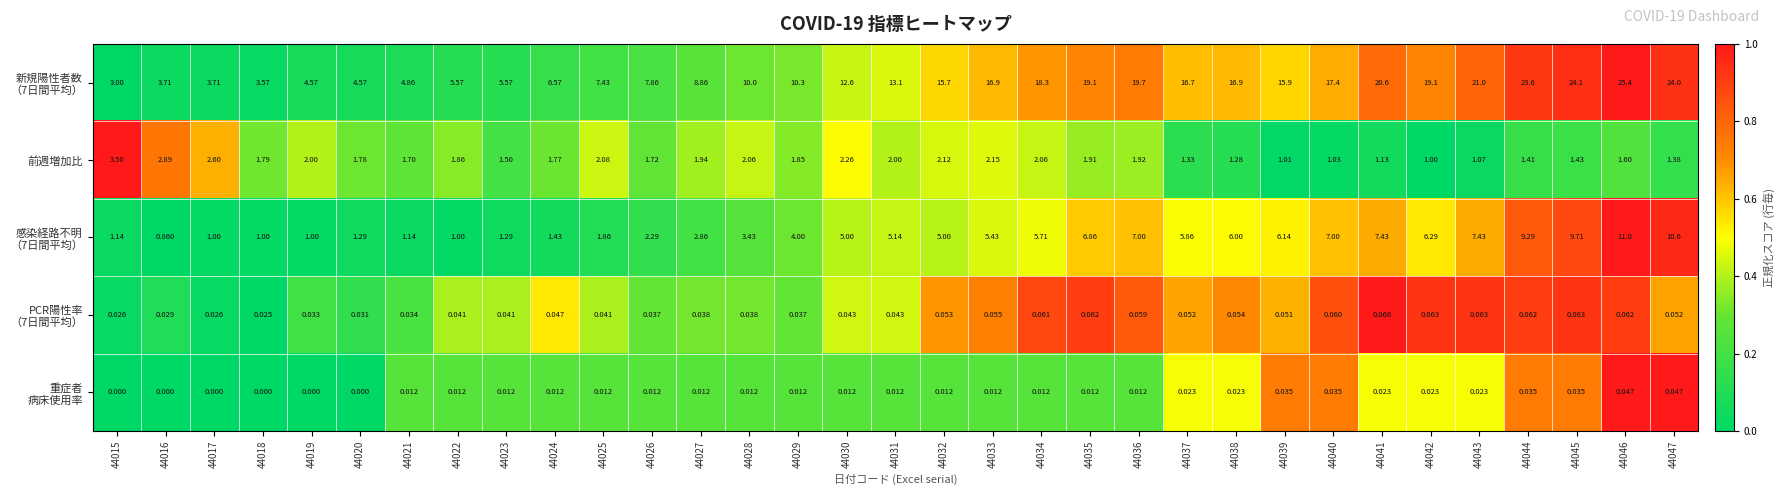

How many data points does each series have?

33